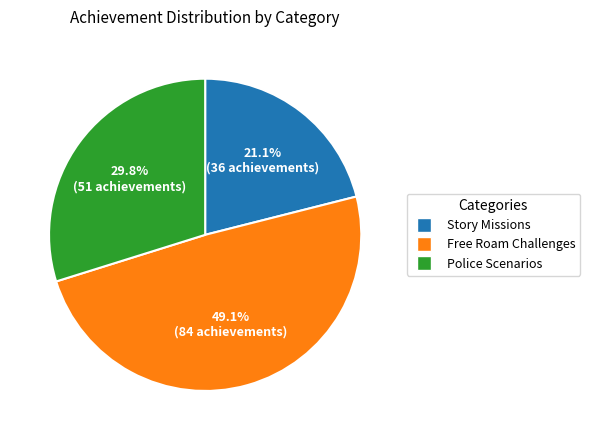

Which slice is the largest?

Free Roam Challenges